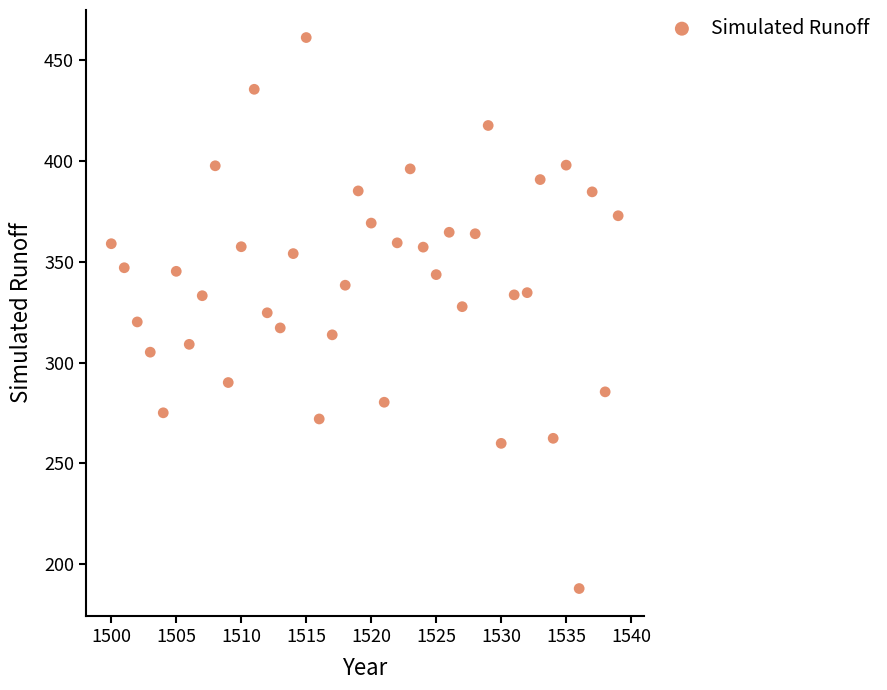

What is the range of Y values (max minus min)?

273.4